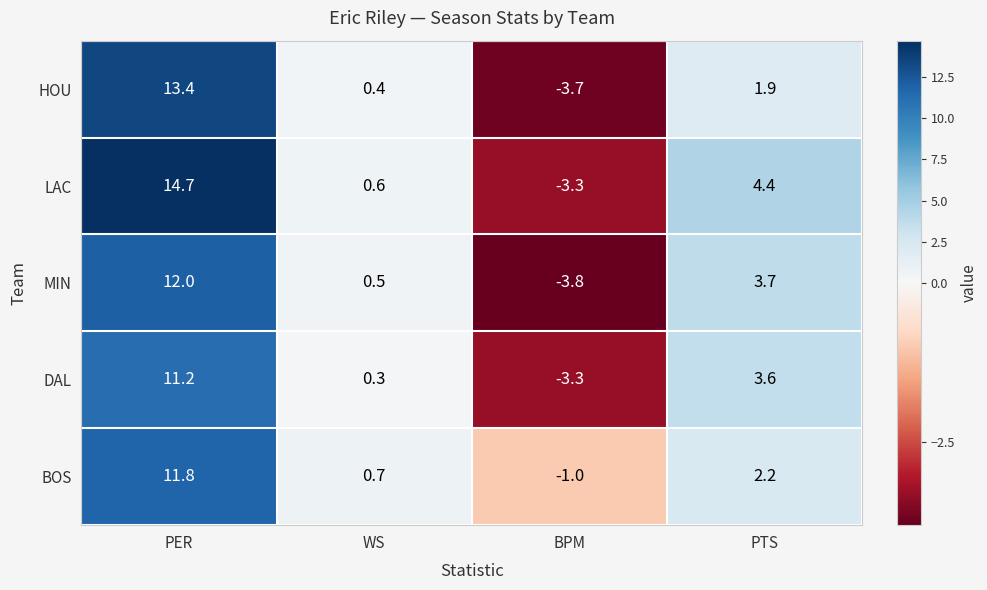

Which series has the largest range (max minus min)?

LAC